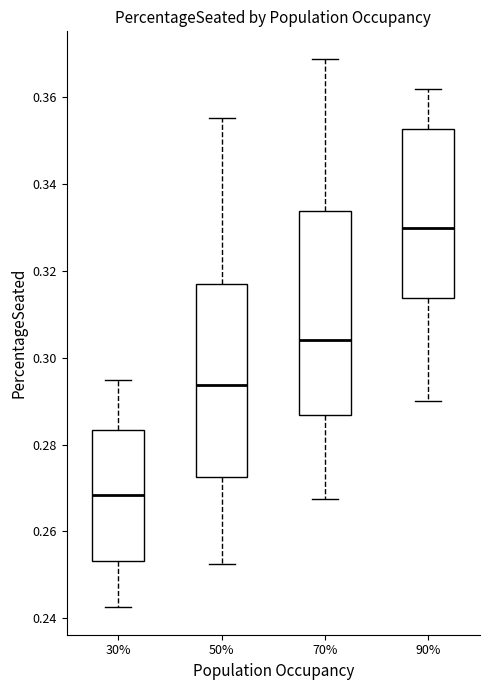

Which box's median line is the lowest?

30%